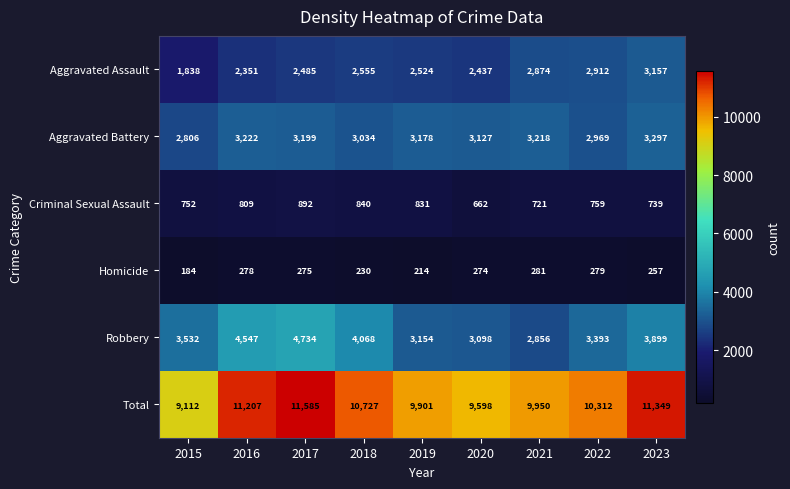

What is the difference between the Aggravated Assault values at 2015 and 2022?

1074